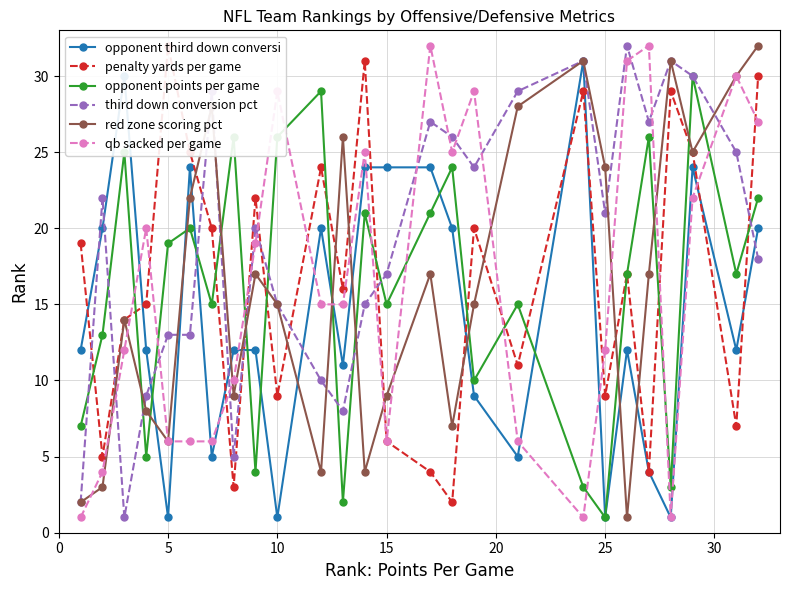

True or false: opponent points per game and qb sacked per game intersect in this chart.

True